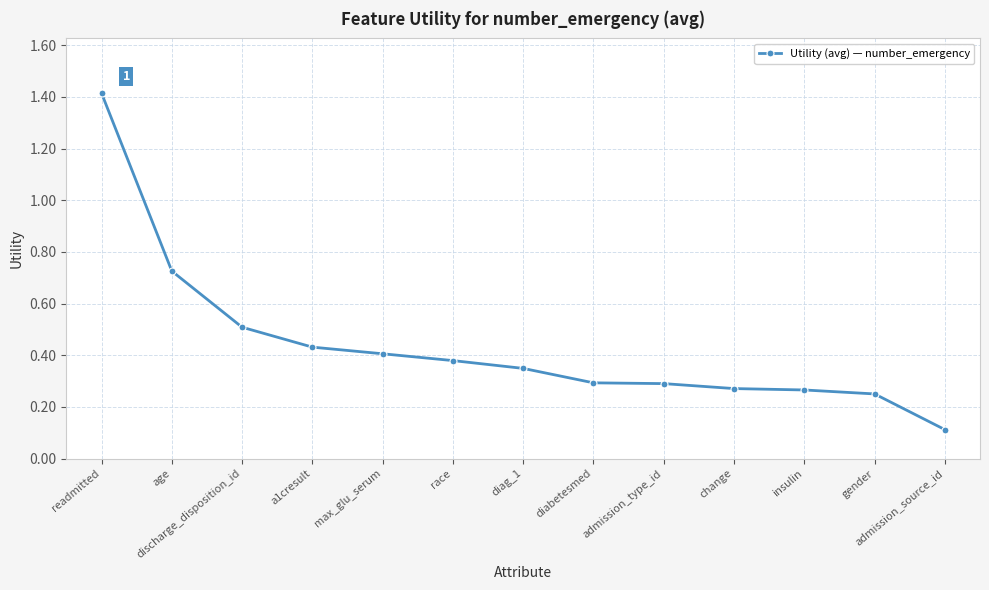

True or false: there are more than 2 points higher than both neighbors.

False